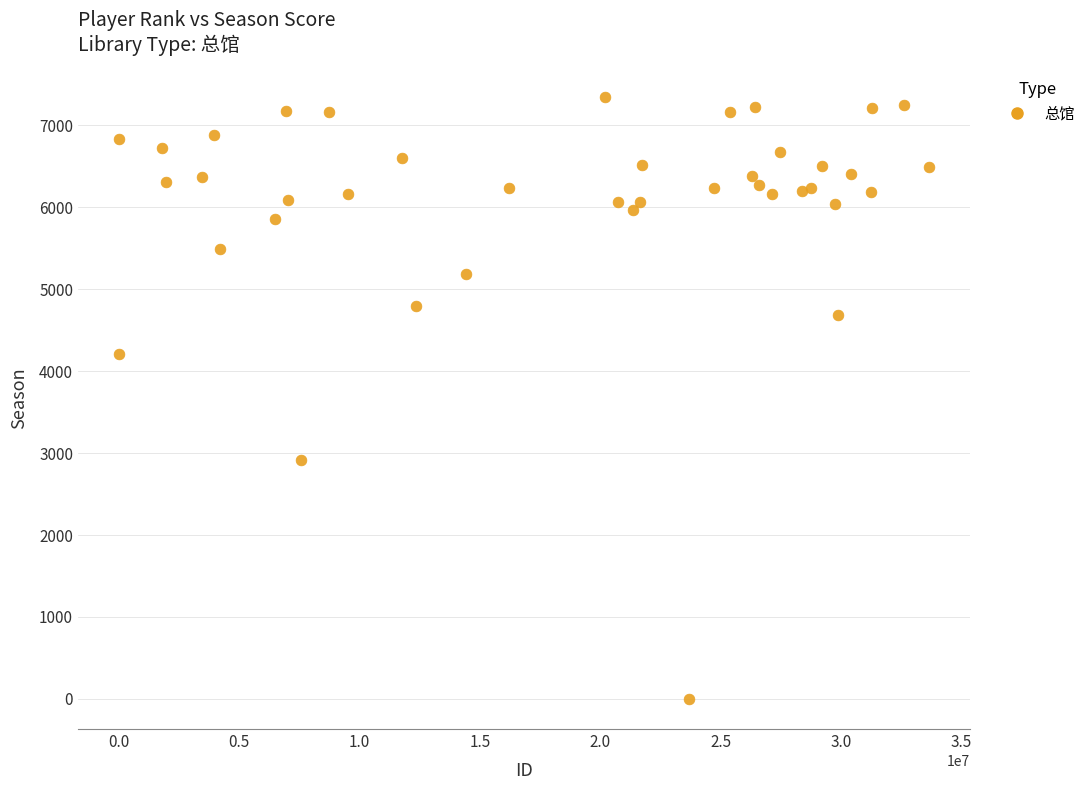

What Y value in the scatter plot is closest to 3670?

4203